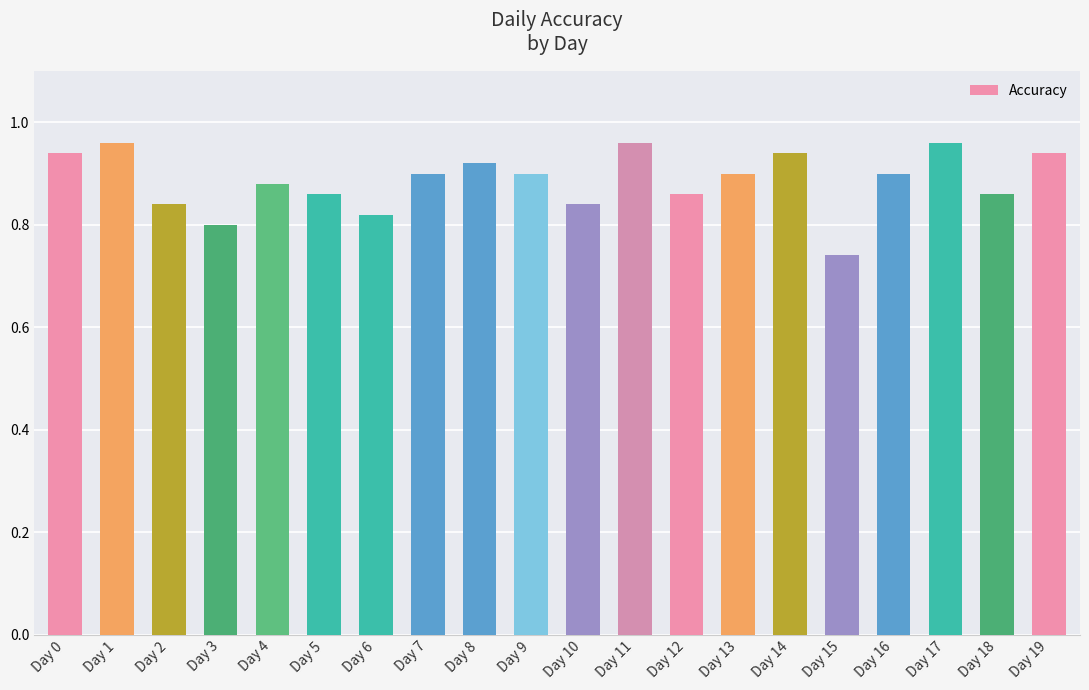

Is it true that the value at Day 9 is 0.9?

True